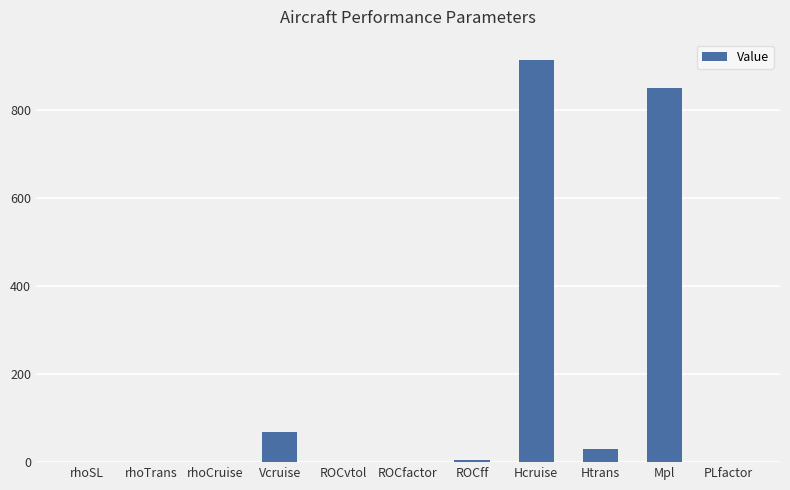

What value does the data have at Htrans?

30.0